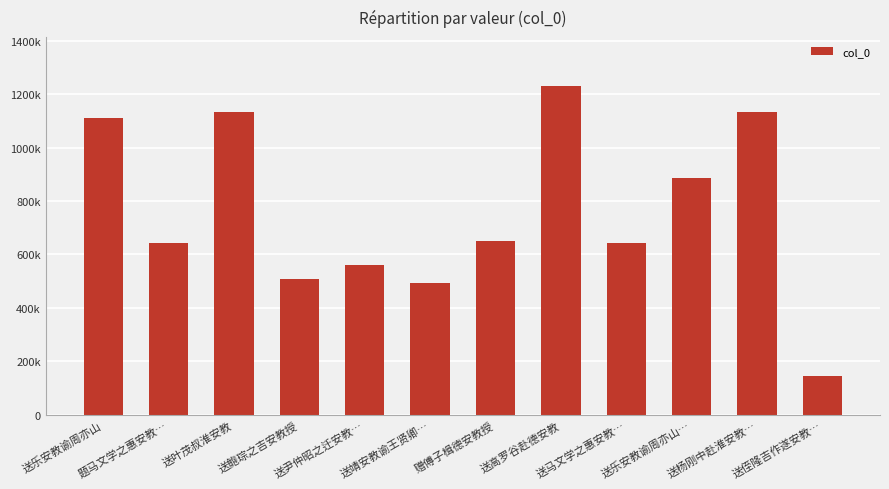

Does the chart contain any negative values?

No